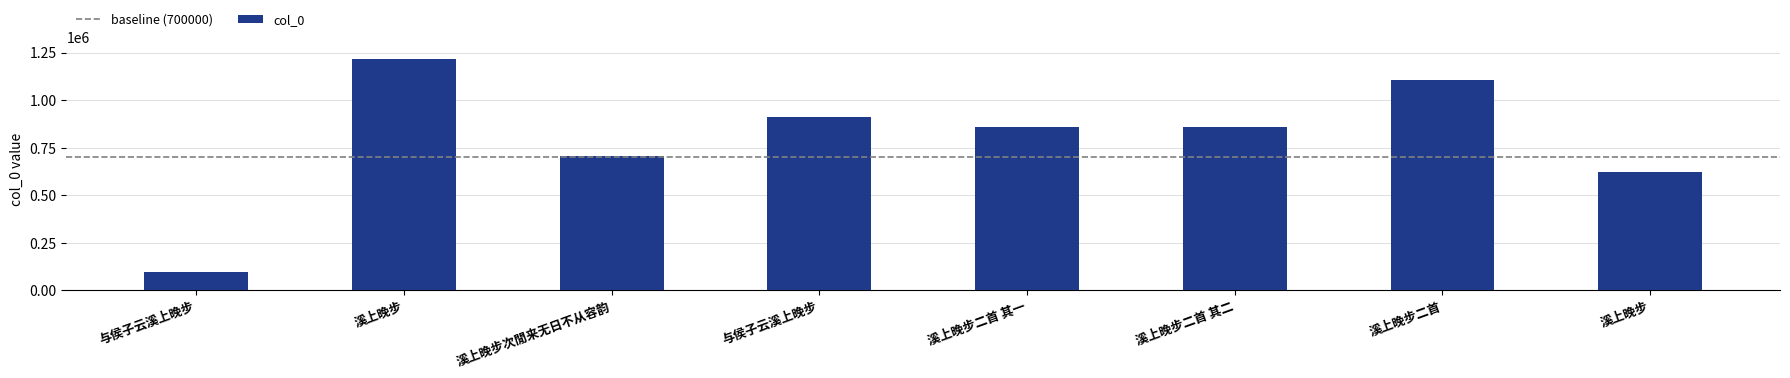

What is the average value?

797943